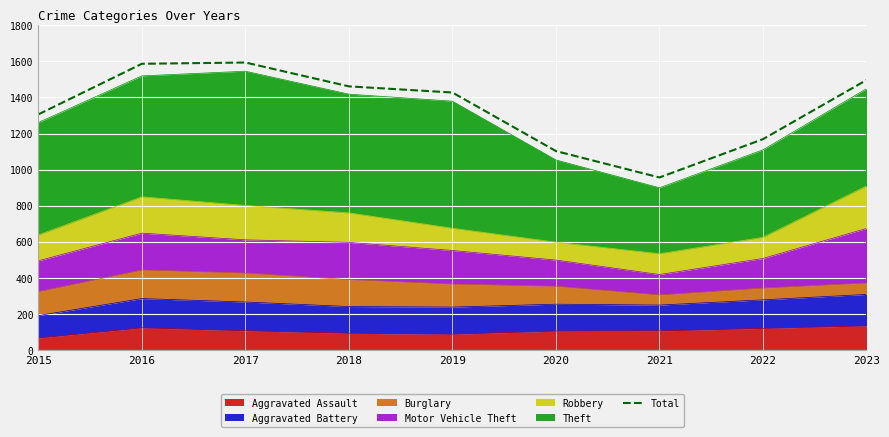

Where is the first local minimum?

2021